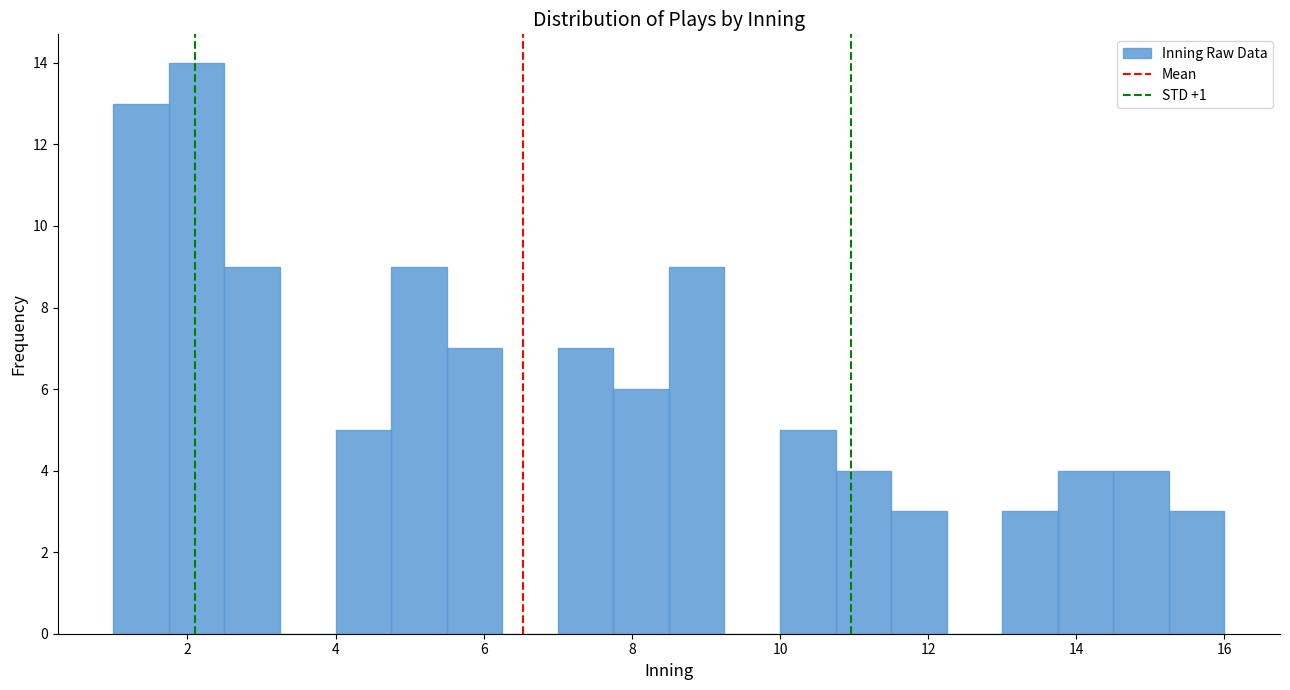

Around what value on the x-axis is the tallest bar? Give the approximate position of its centre, as read against the axis.

2.2